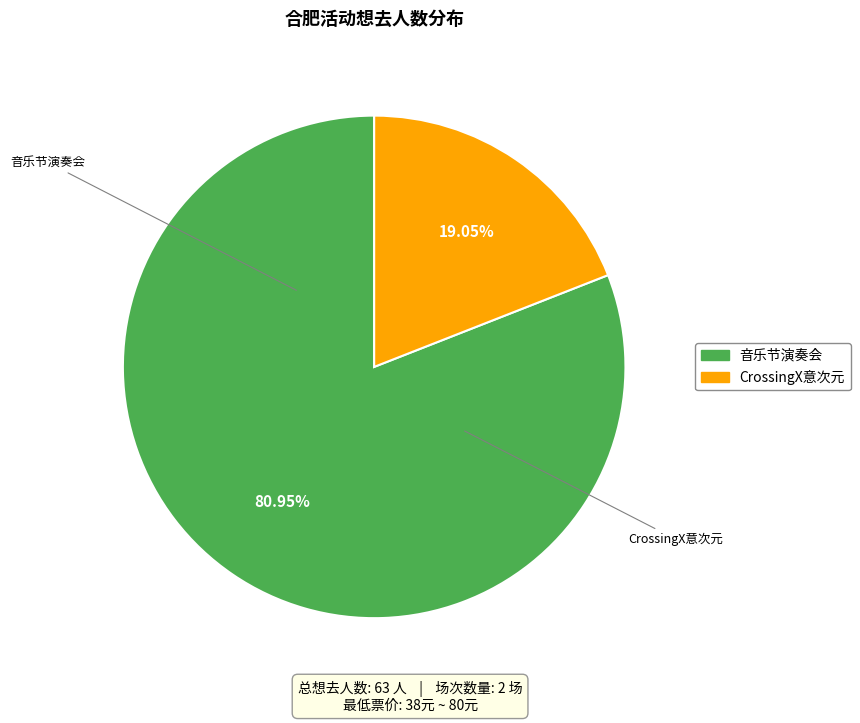

Does any single category account for the majority?

Yes